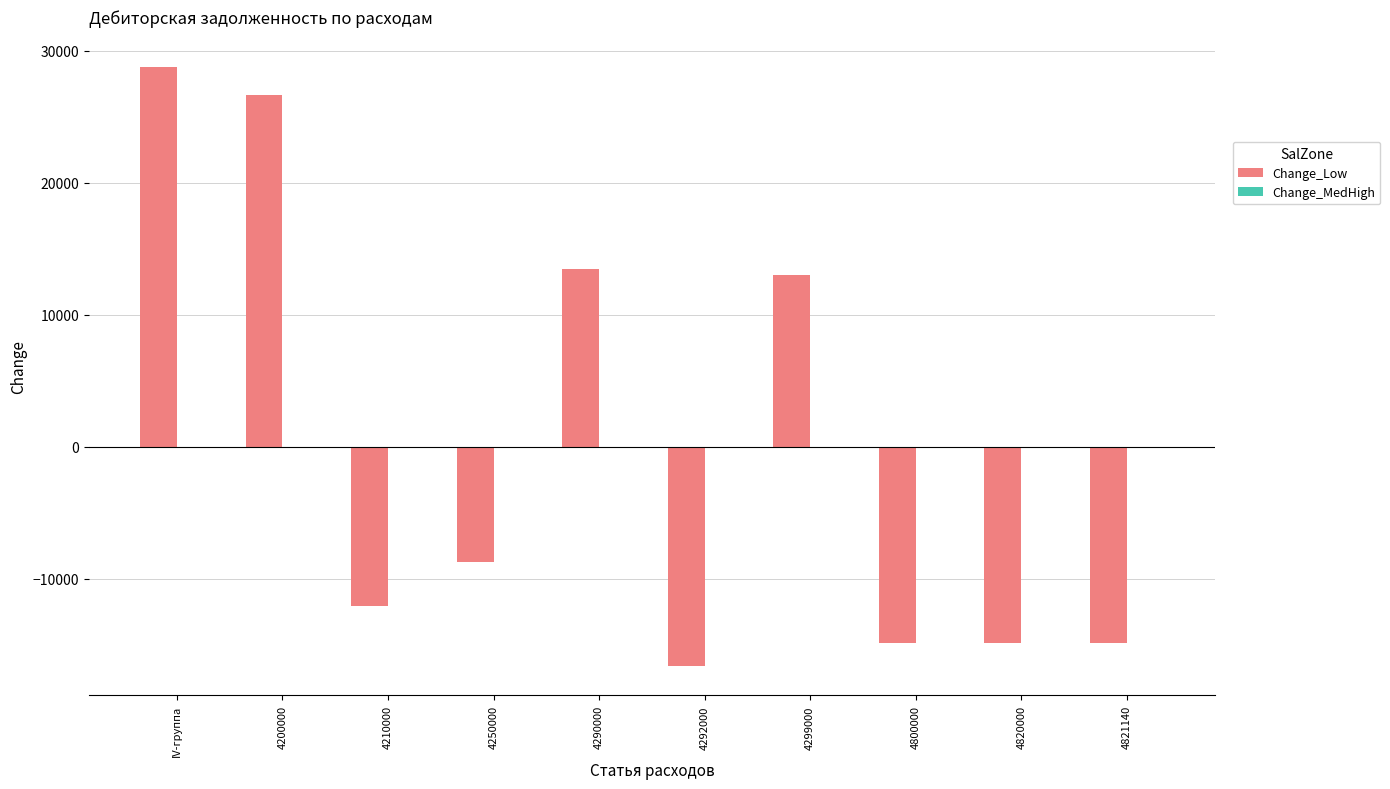

Does the chart contain stacked bars?

No